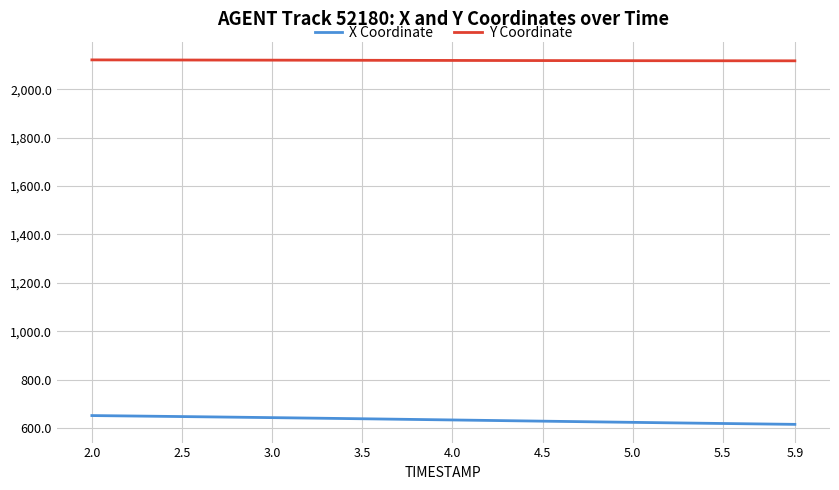

What is the sum of all Y Coordinate values?

84761.1